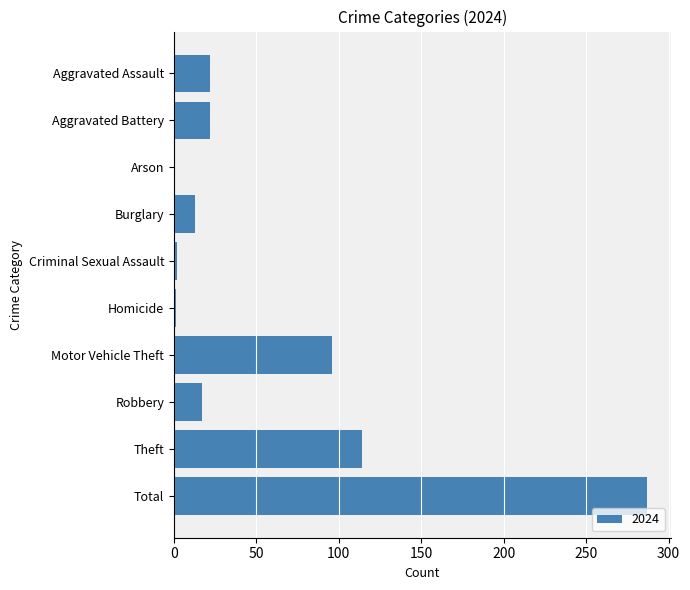

The value at Arson is 0. True or false?

True